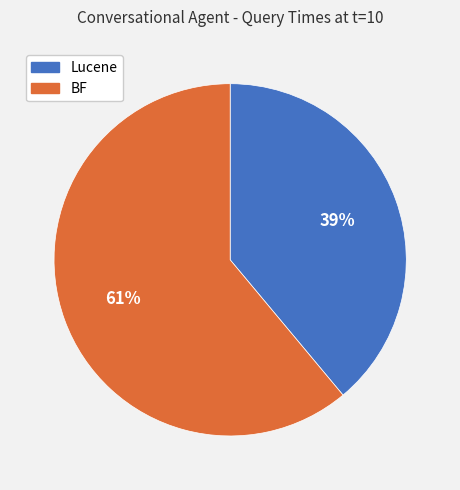

Approximately how many times larger is the value at Lucene compared to BF?

0.6